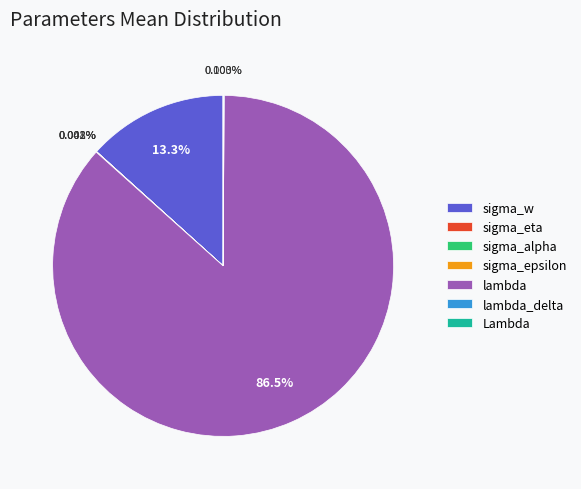

Which category accounts for the majority?

lambda